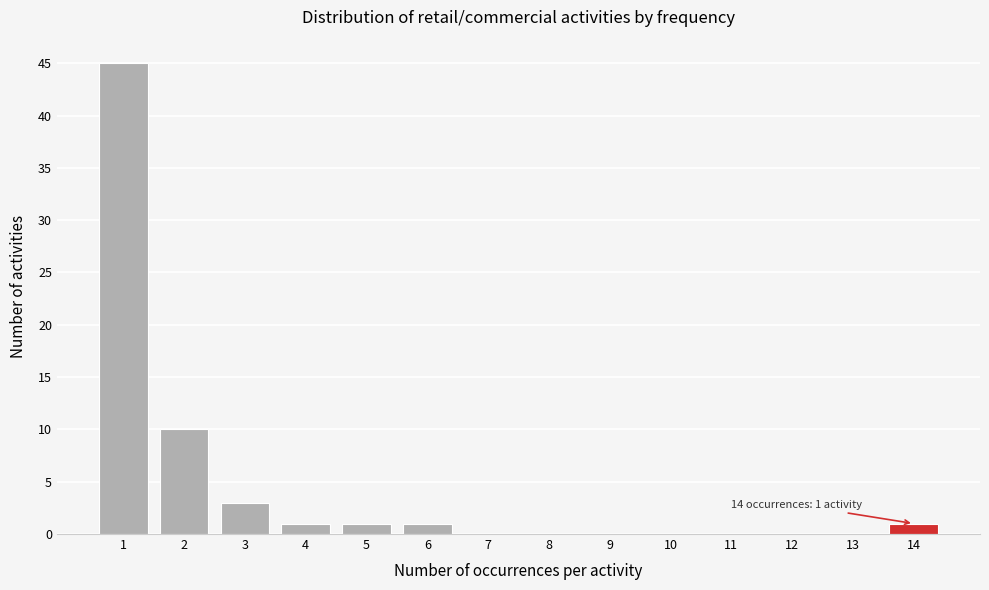

Which range on the x-axis has the tallest bar?

0.5 to 1.5